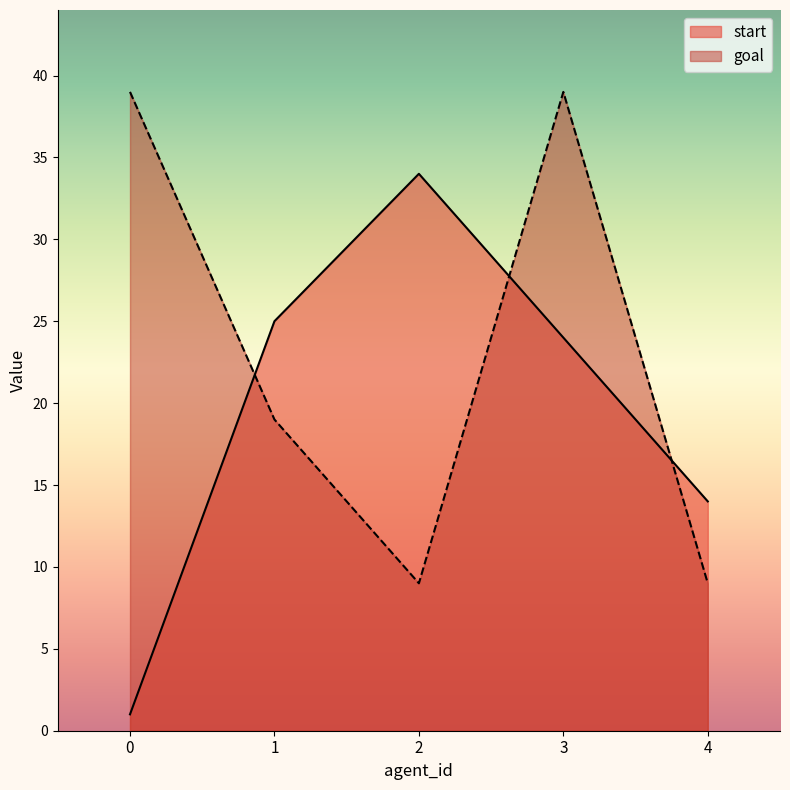

What are all the series names shown in the legend?

start, goal